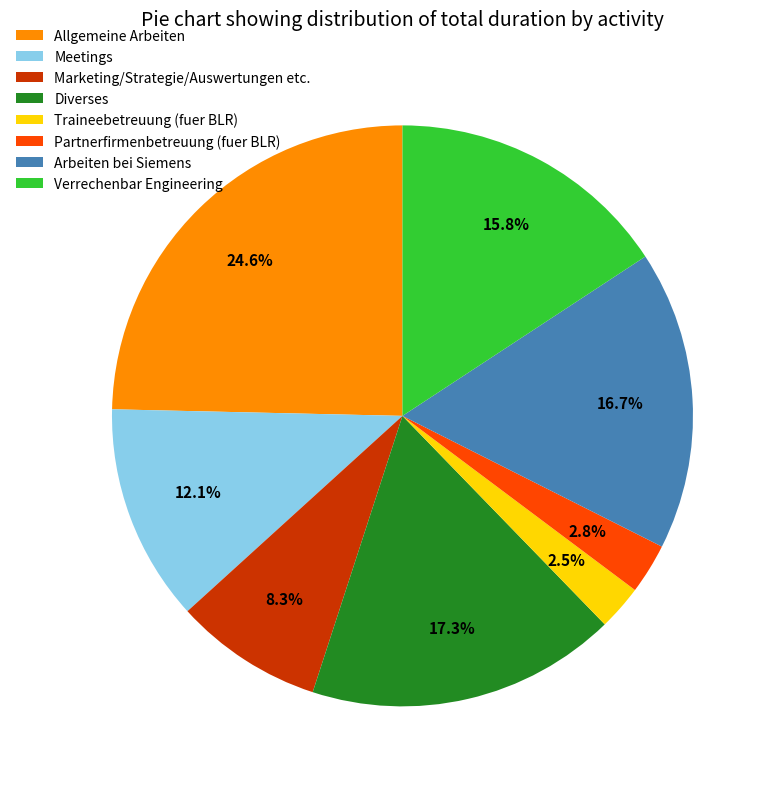

True or false: Marketing/Strategie/Auswertungen etc. accounts for 28% of the total.

False